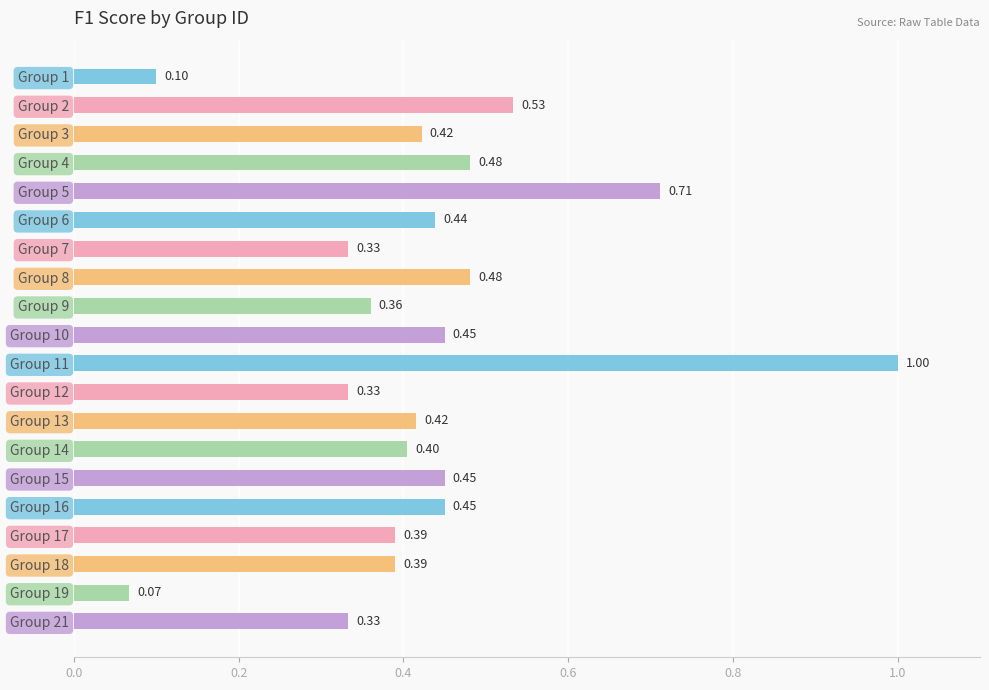

What is the smallest value displayed?

0.1